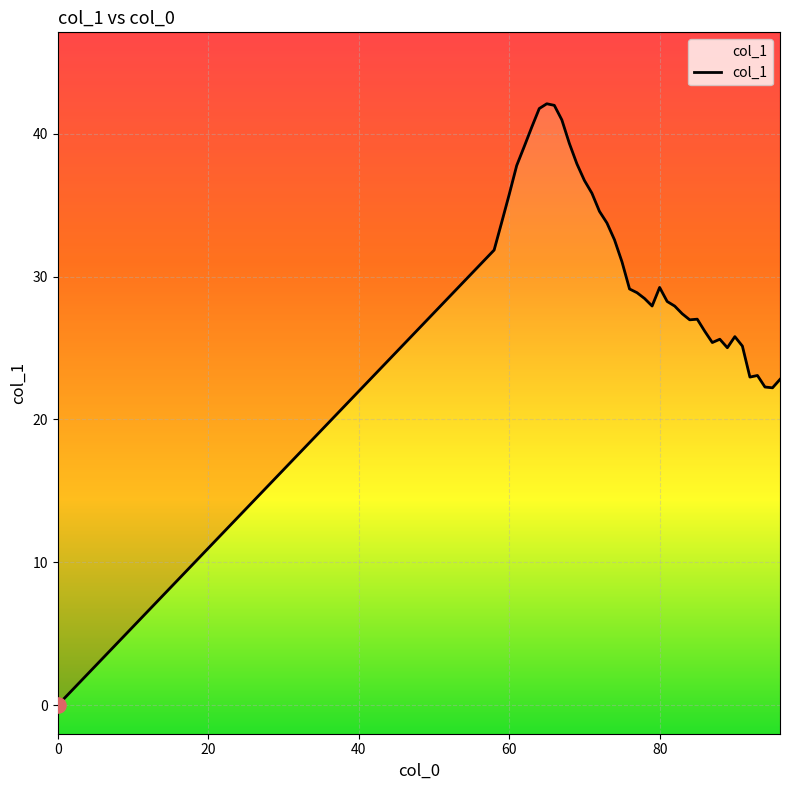

Which has a higher value, 90 or 84?

84